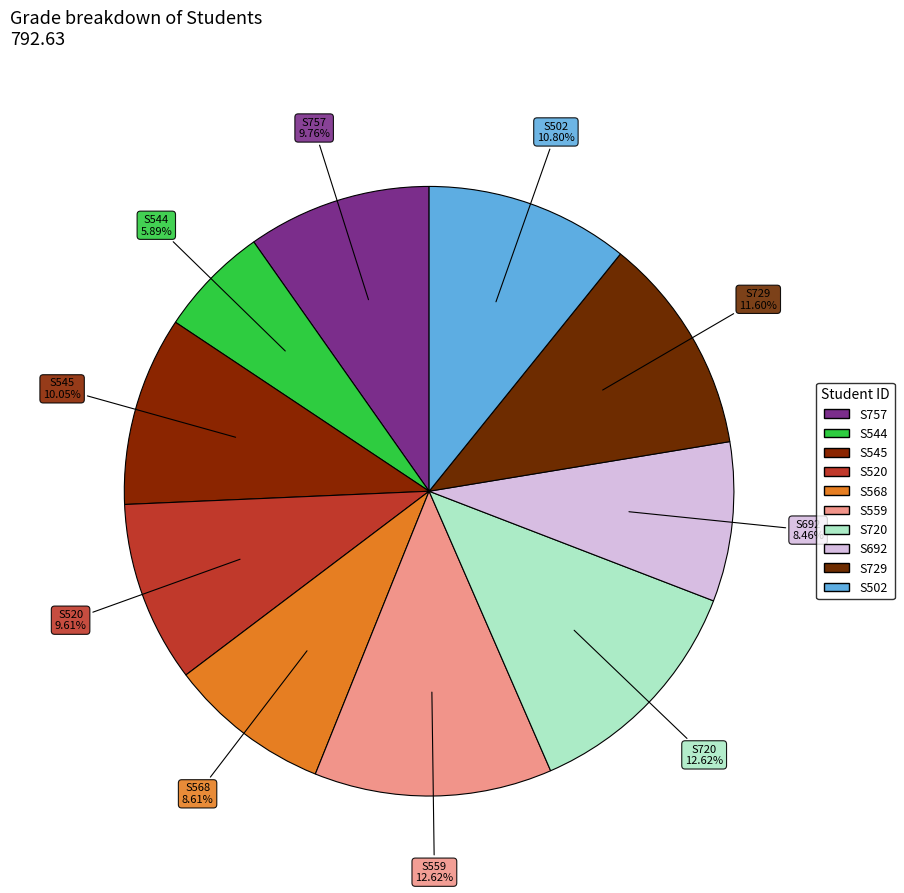

To the nearest percent, what is the difference between the largest and smallest slice percentages?

7%